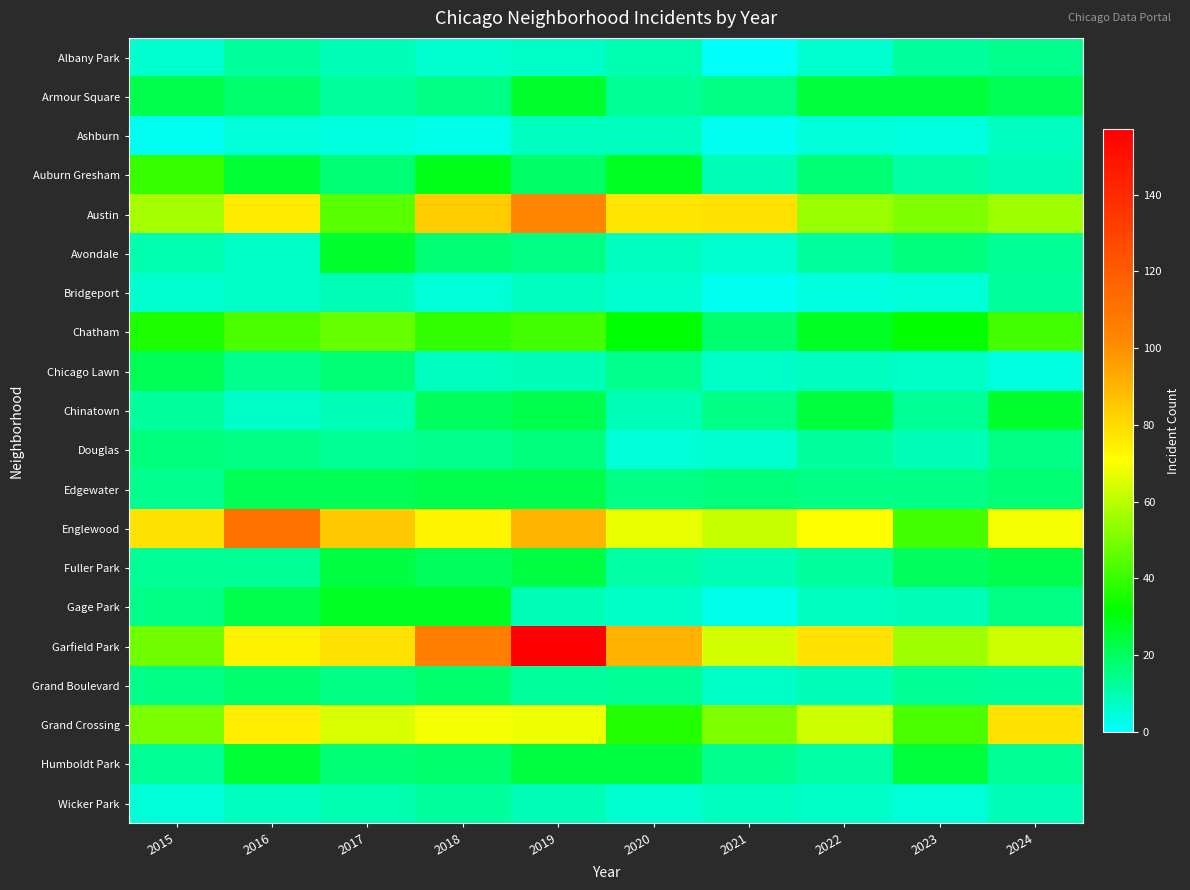

Which has a higher value, 2022 or 2019?

2019